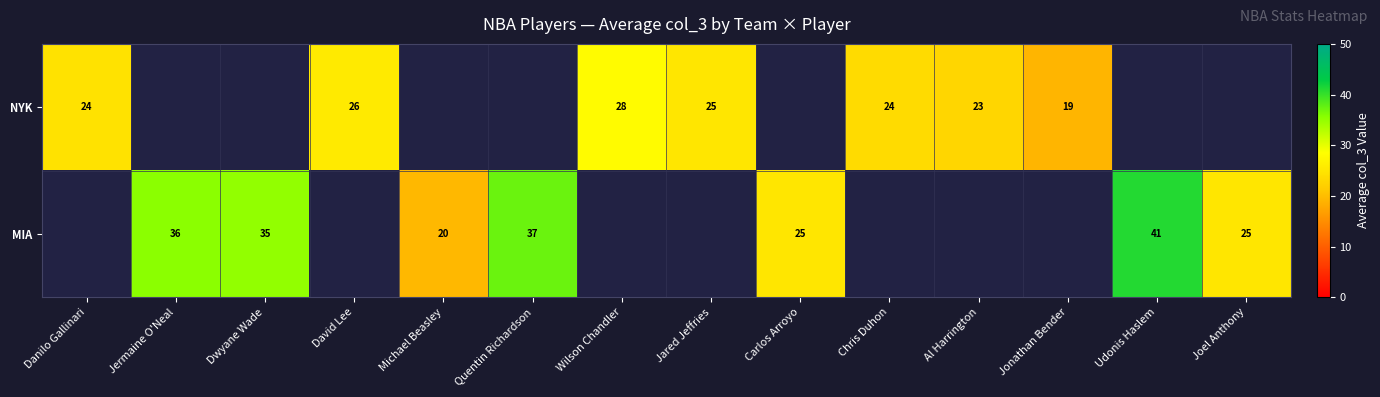

The value of MIA at Joel Anthony is 16.1. True or false?

False